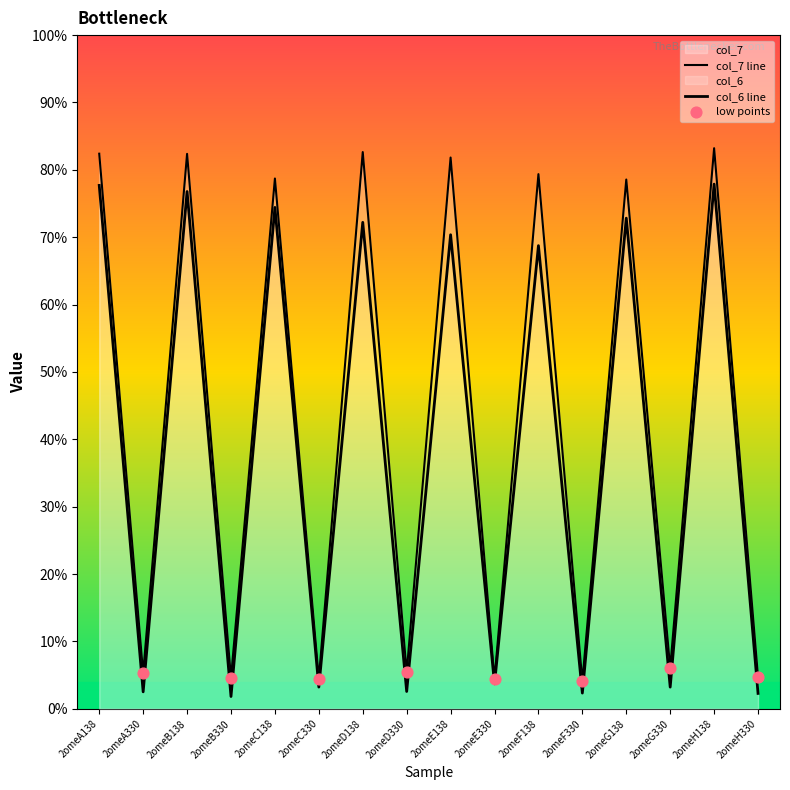

Which series has the largest total across all categories?

col_7